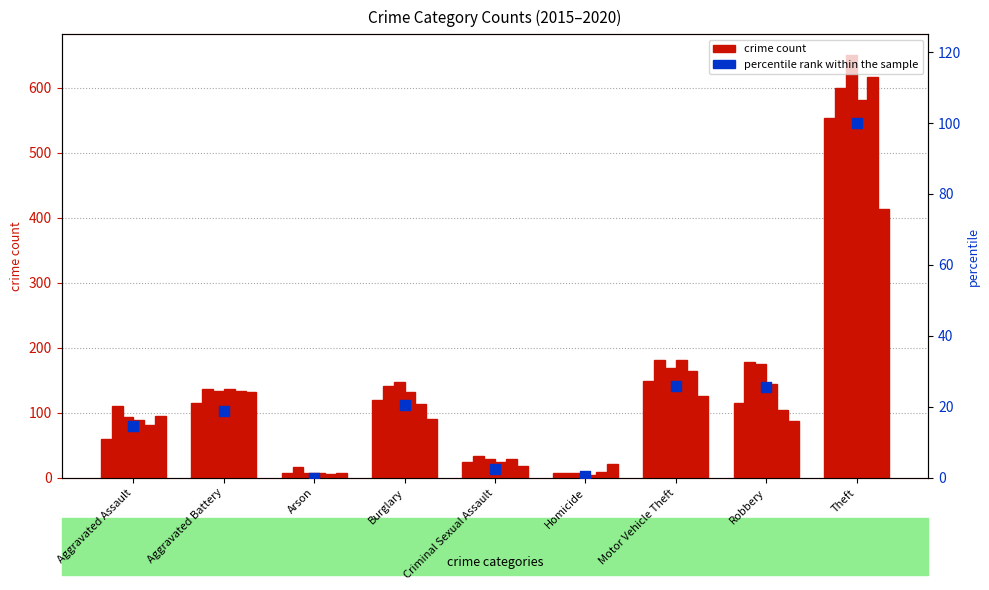

What is the total value across all series at Aggravated Assault?

74.7